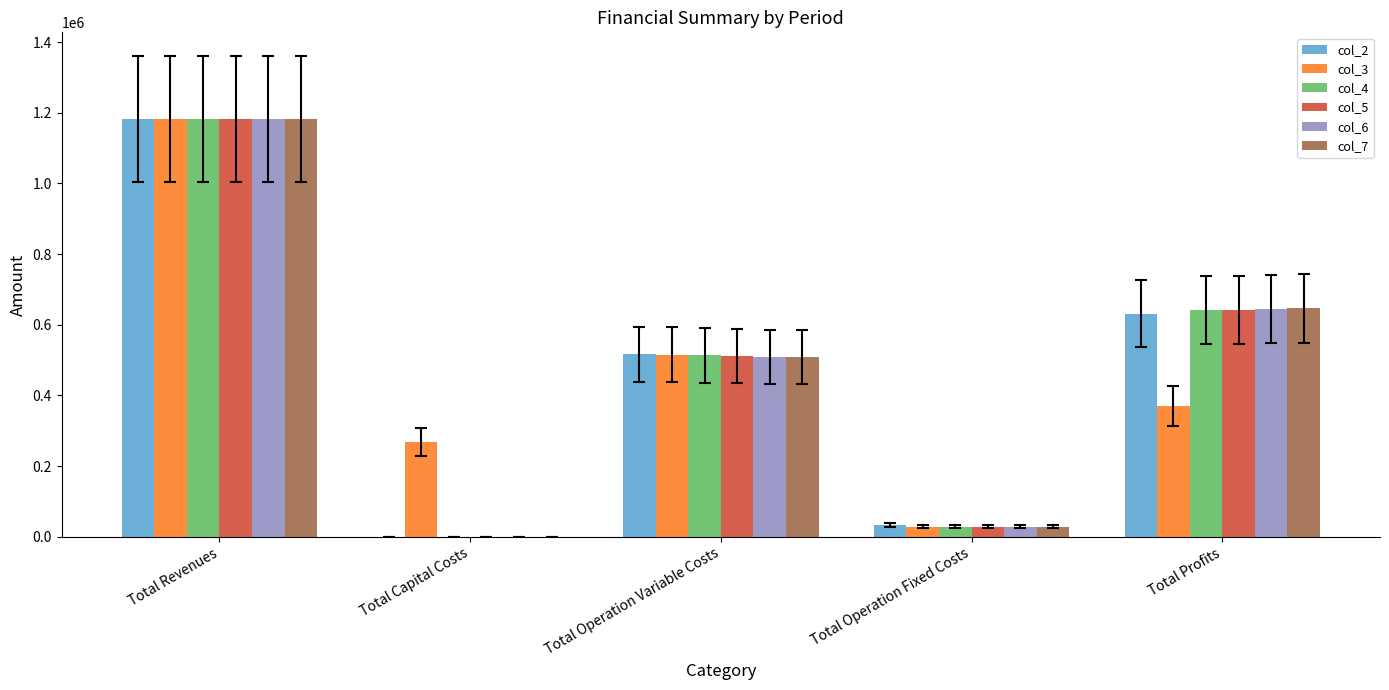

What is the total value across all series at Total Operation Variable Costs?

3073834.4